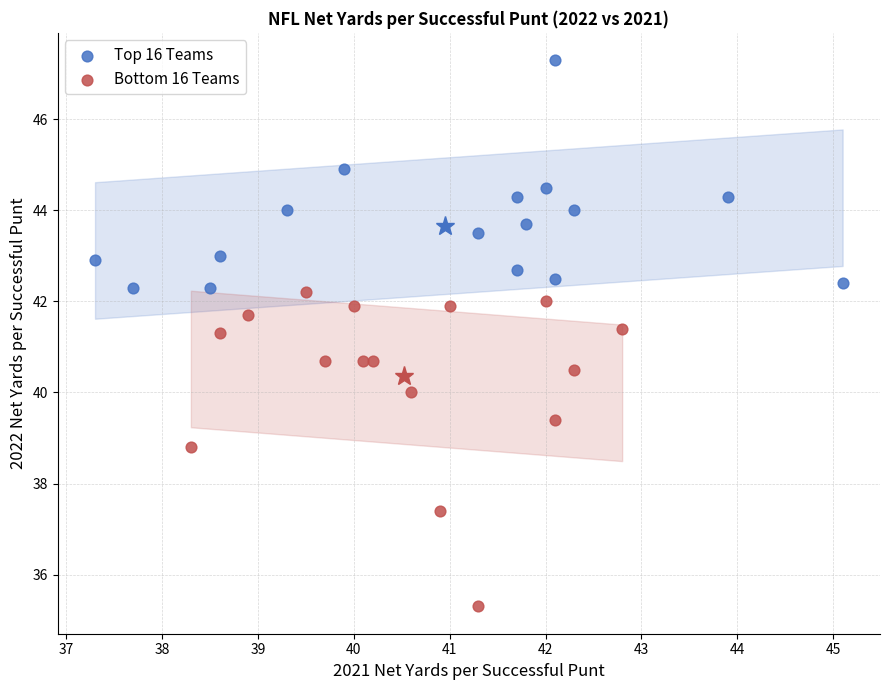

Which series has the widest spread of Y values?

Bottom 16 Teams